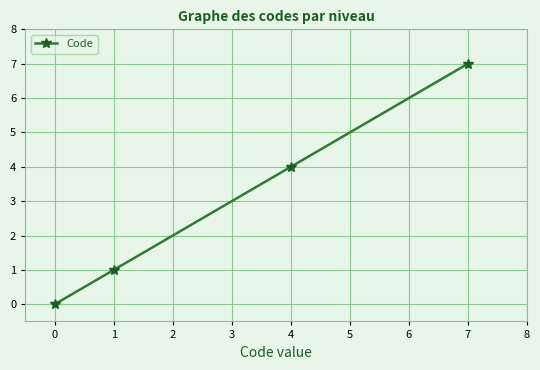

Reading left to right, what are all the values shown in this chart?

0	1	4	7